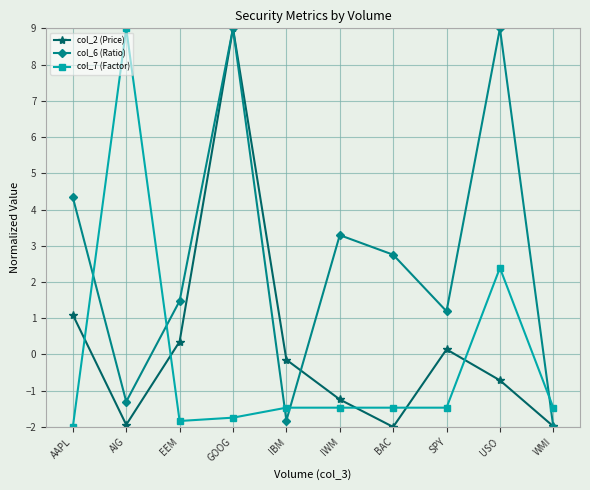

Which series has the largest total across all categories?

col_6 (Ratio)